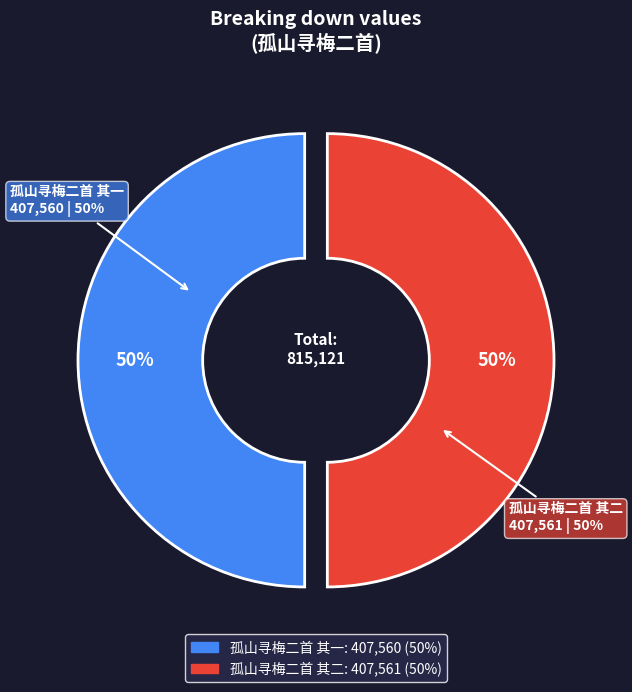

To the nearest percent, what is the average slice percentage?

50%